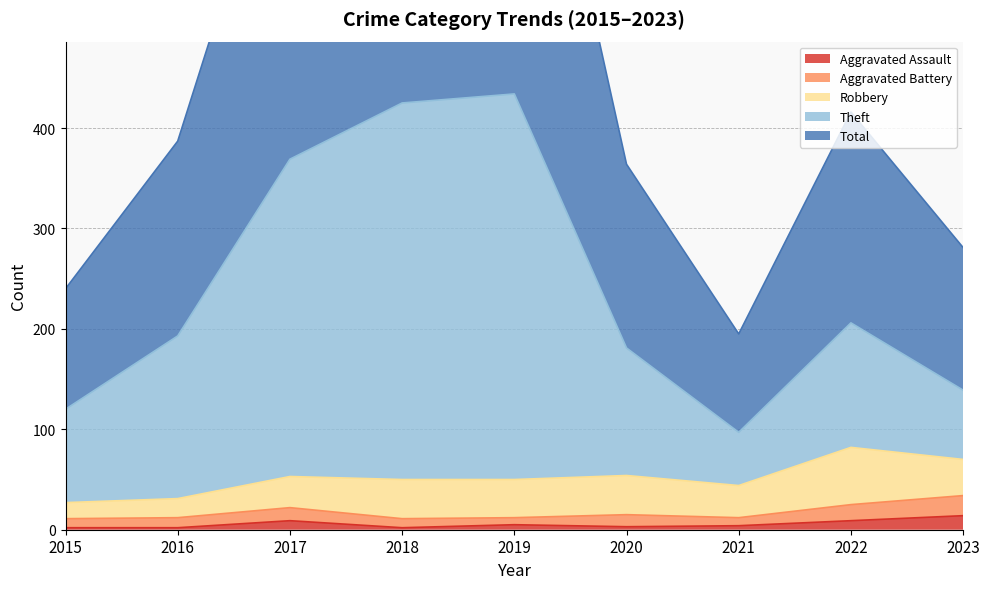

Which category has the highest value in the Theft series?

2019